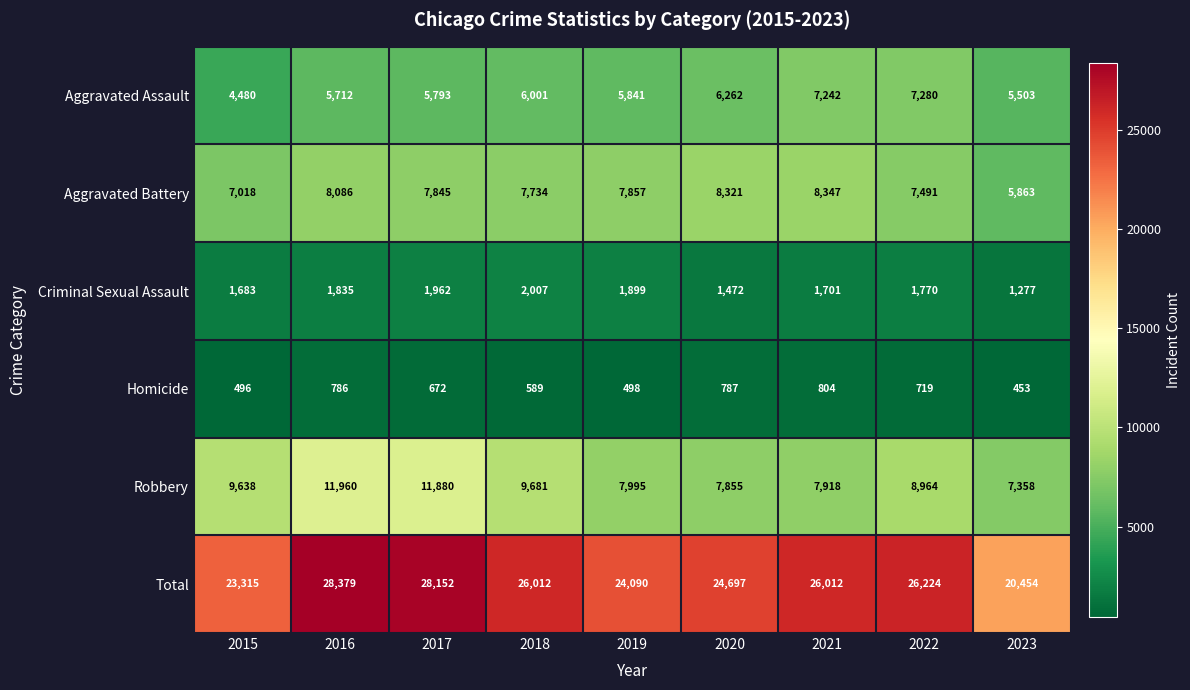

What is the difference between the second highest and second lowest values in the Homicide series?

291